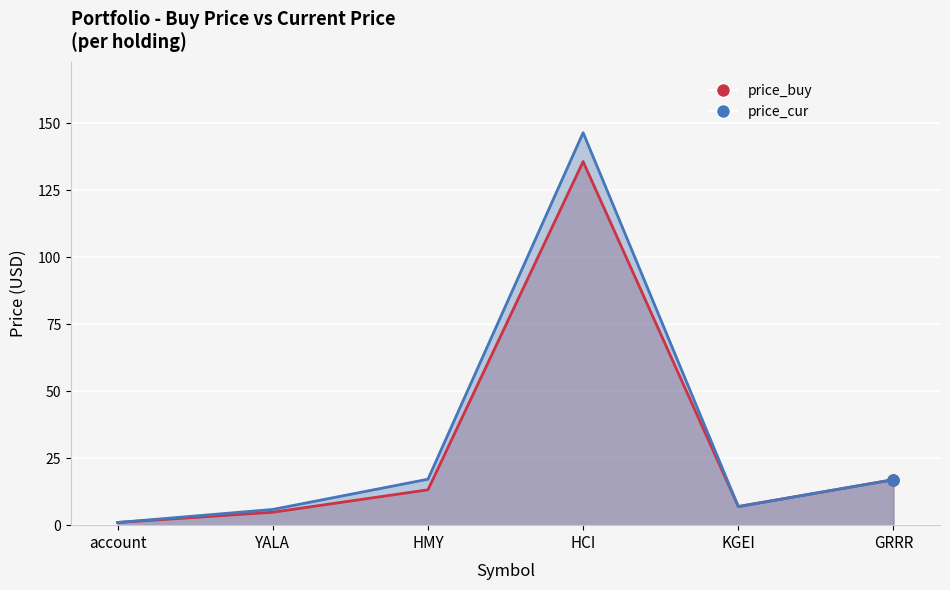

Where is the first local minimum for price_cur?

KGEI